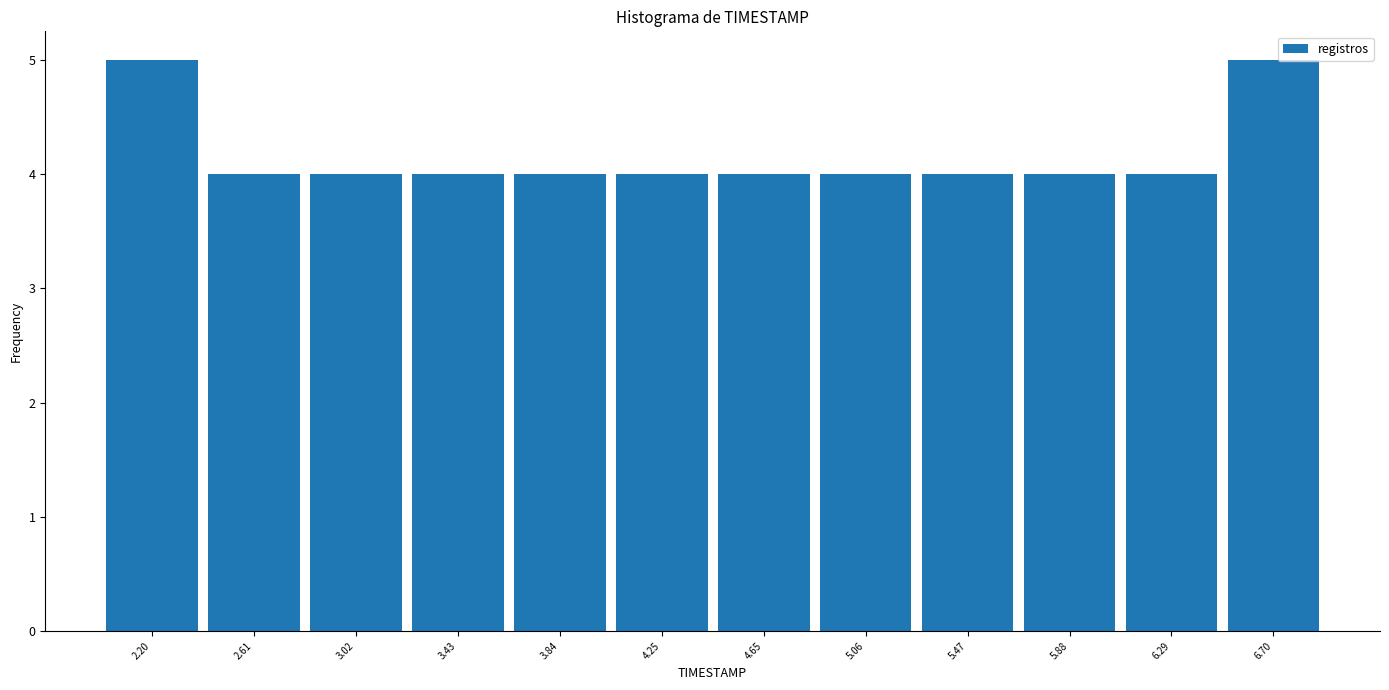

Reading left to right, transcribe this chart: for each bar, give the range it covers on the x-axis and its height. Neither the bar edges nor the heights are printed on the chart, so give them approximately, as read against the axes.

2.00 to 2.40: 5
2.40 to 2.80: 4
2.80 to 3.25: 4
3.25 to 3.65: 4
3.65 to 4.05: 4
4.05 to 4.45: 4
4.45 to 4.85: 4
4.85 to 5.25: 4
5.25 to 5.70: 4
5.70 to 6.10: 4
6.10 to 6.50: 4
6.50 to 6.90: 5